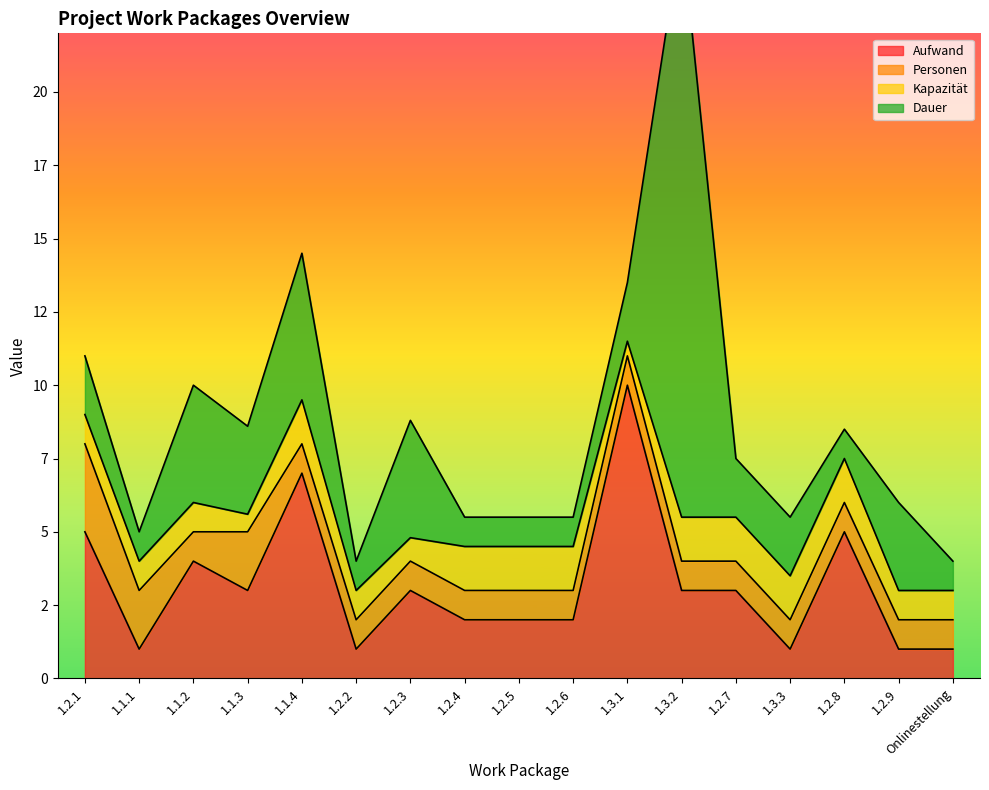

Where is Kapazität nearest to the value 1?

1.2.1